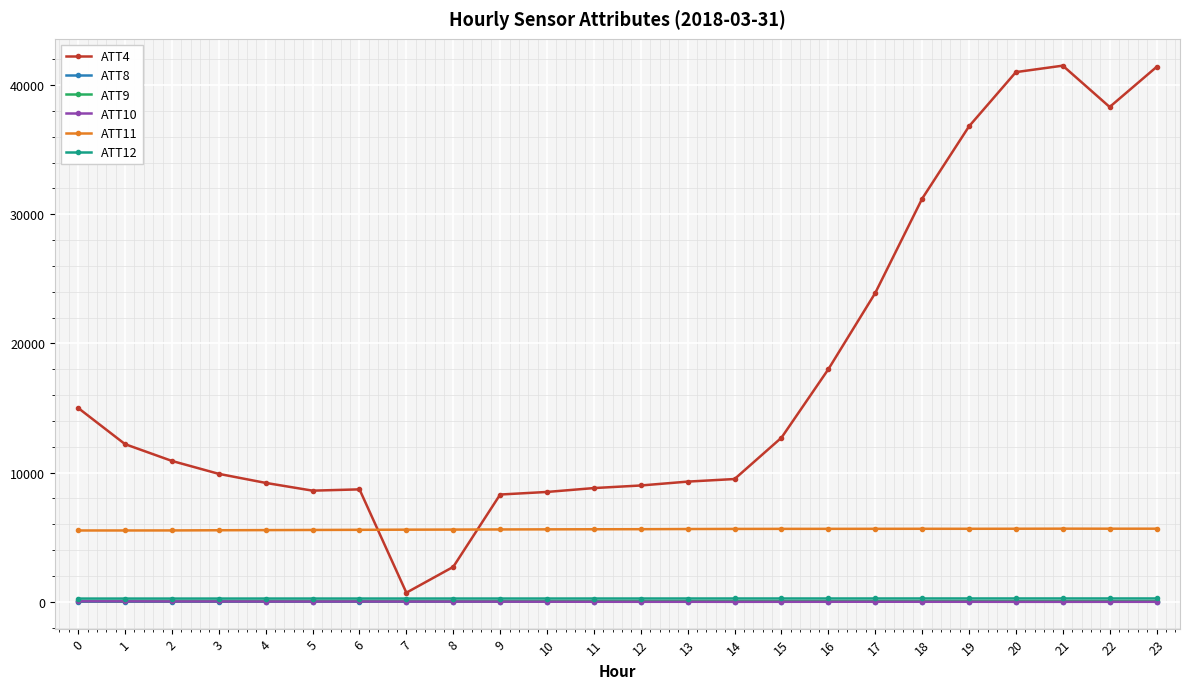

What is the value of the ATT9 point at the 10th from the left?

35.7